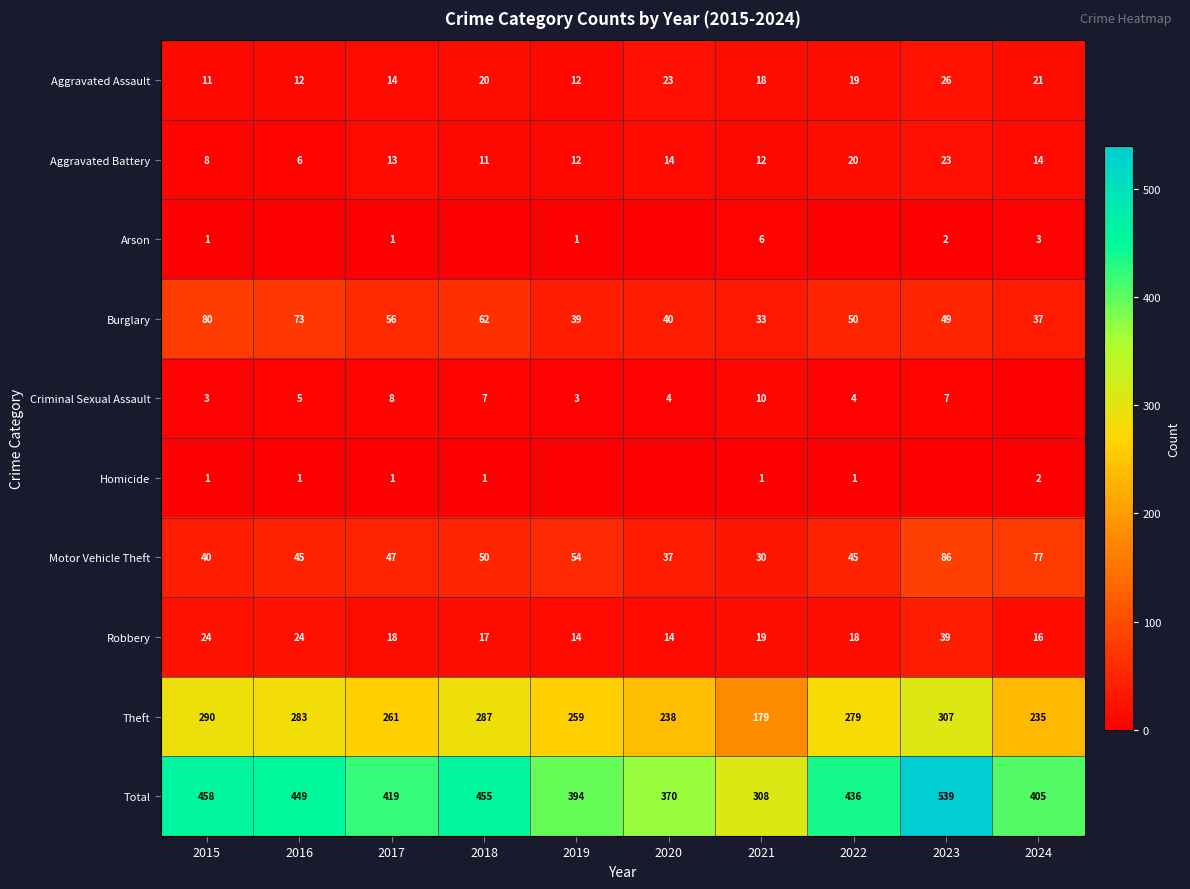

Rank the series at 2021 from lowest to highest value.

Homicide, Arson, Criminal Sexual Assault, Aggravated Battery, Aggravated Assault, Robbery, Motor Vehicle Theft, Burglary, Theft, Total